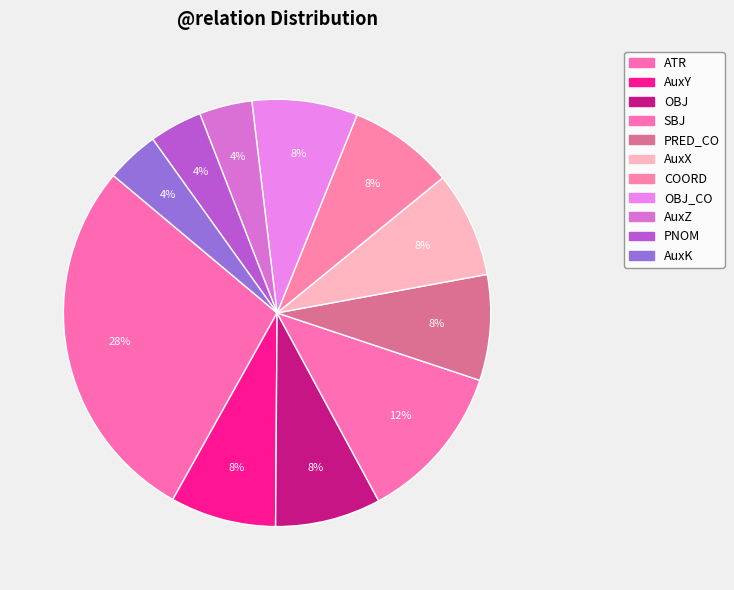

To the nearest percent, what is the combined percentage of OBJ_CO and AuxZ?

12%